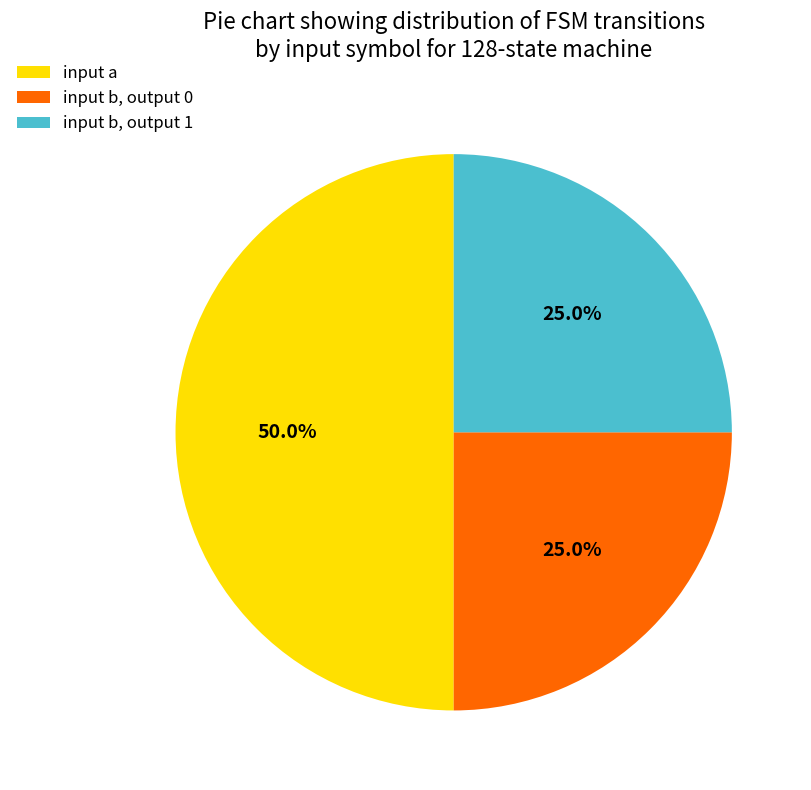

Approximately how many times larger is the value at input b, output 1 compared to input b, output 0?

1.0